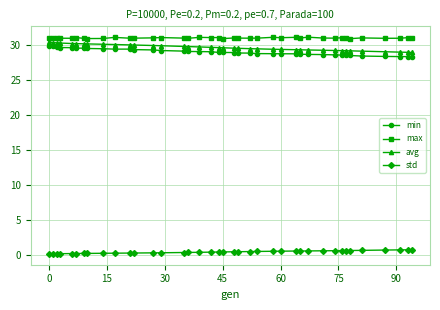

True or false: min and std cross at least once.

False